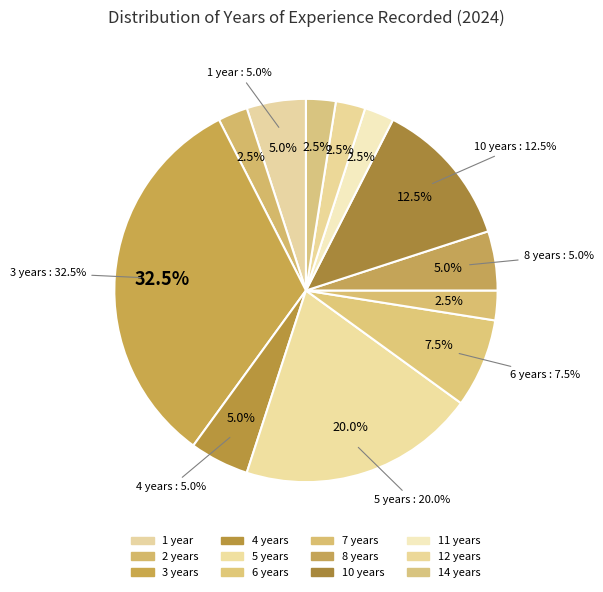

Which slice is the smallest?

2 years